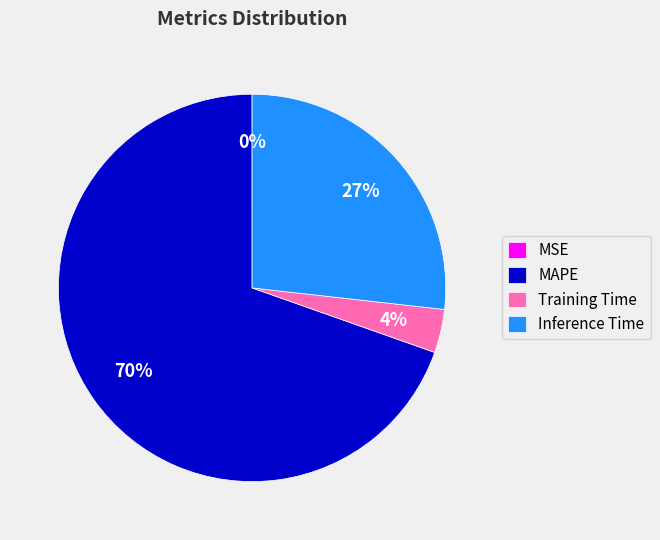

Combined, do Training Time and Inference Time account for over 50%?

No